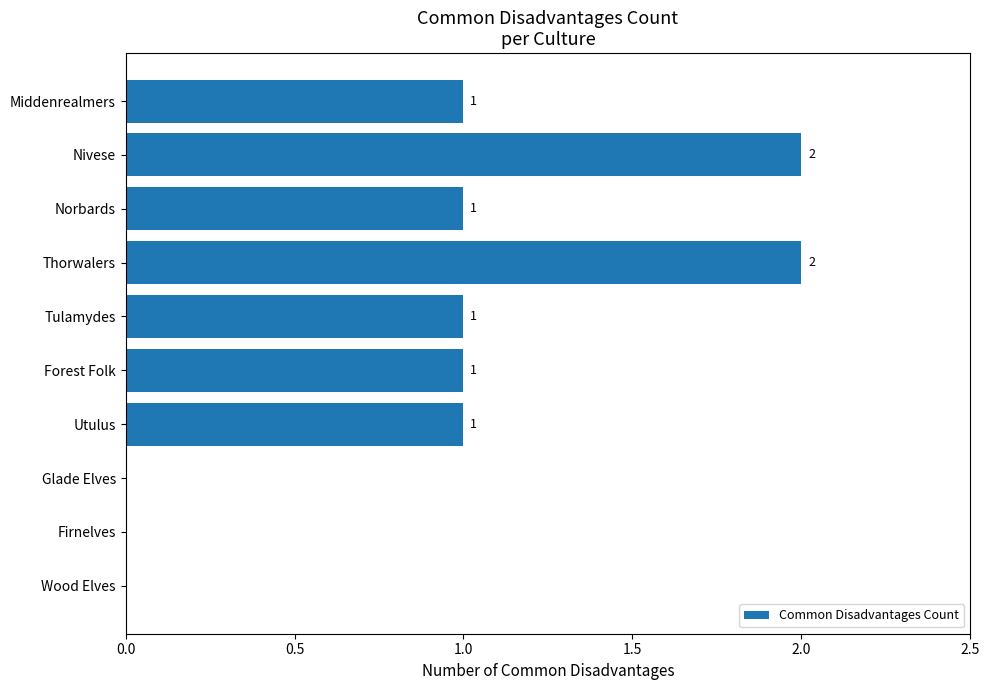

Does the chart contain stacked bars?

No